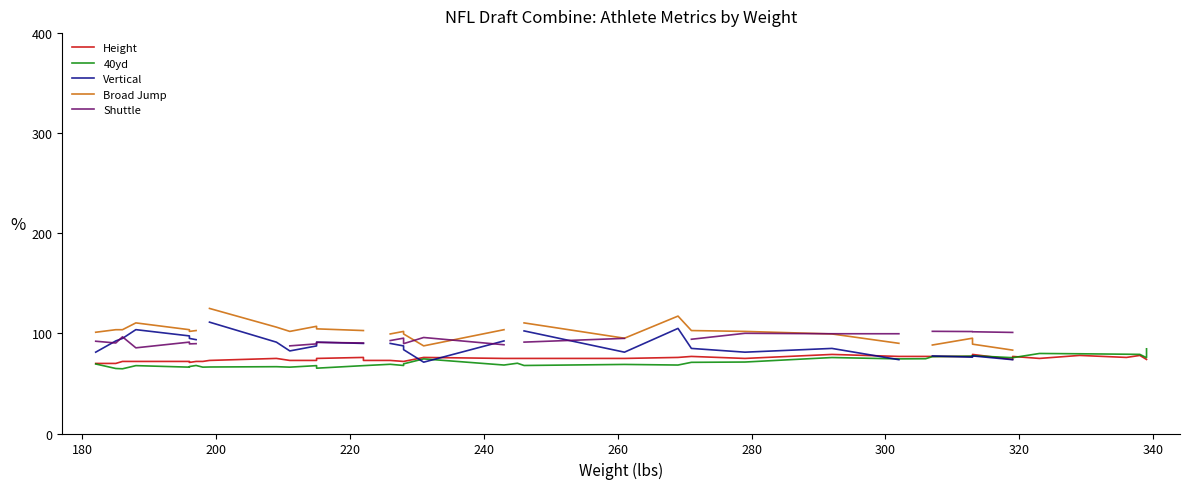

After their last crossing, which series has the higher values: Height or 40yd?

40yd